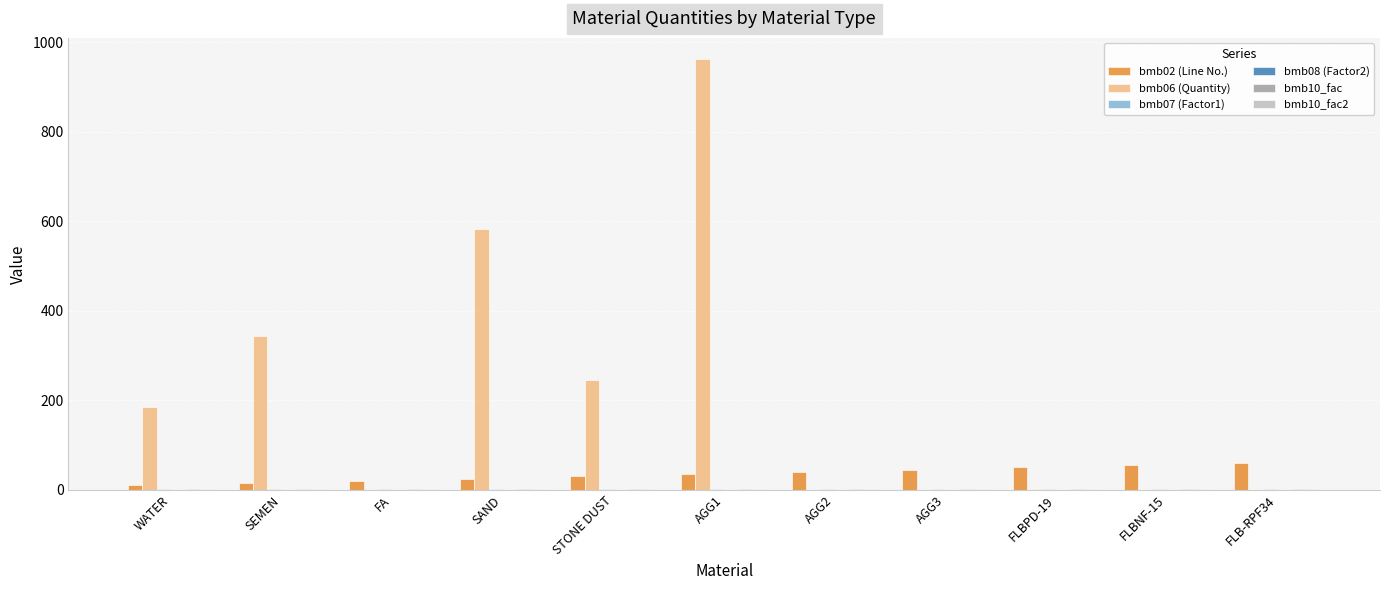

What is the highest value of the bmb02 (Line No.) series?

60.0